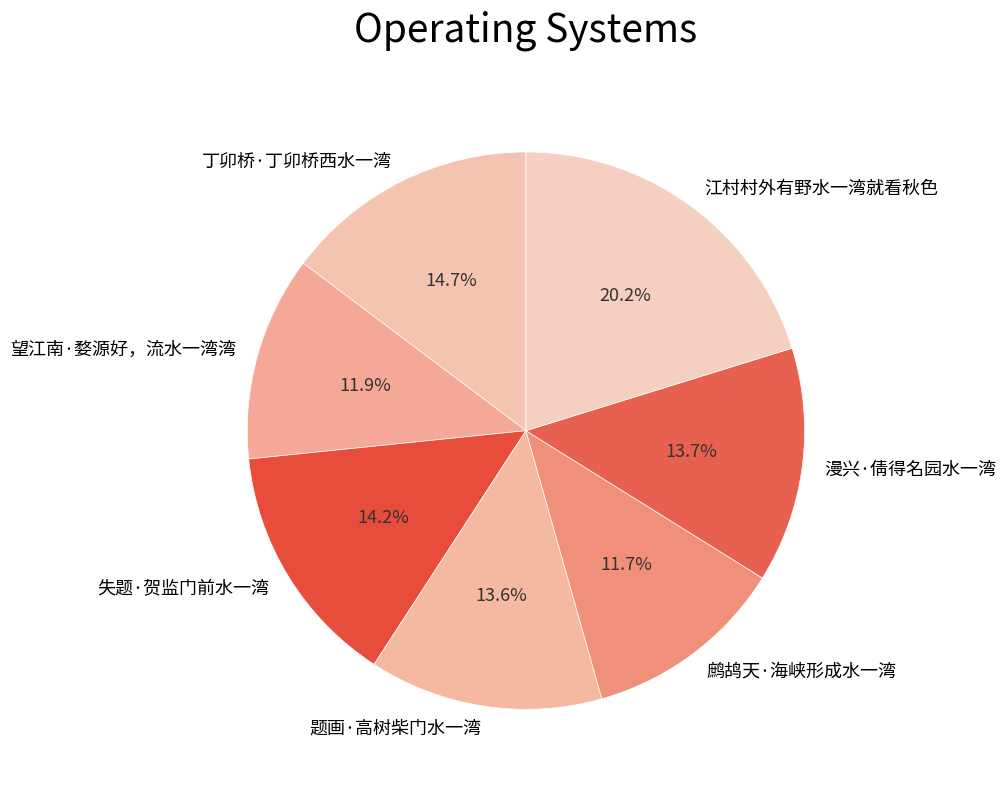

What is the largest slice in the pie chart?

江村村外有野水一湾就看秋色